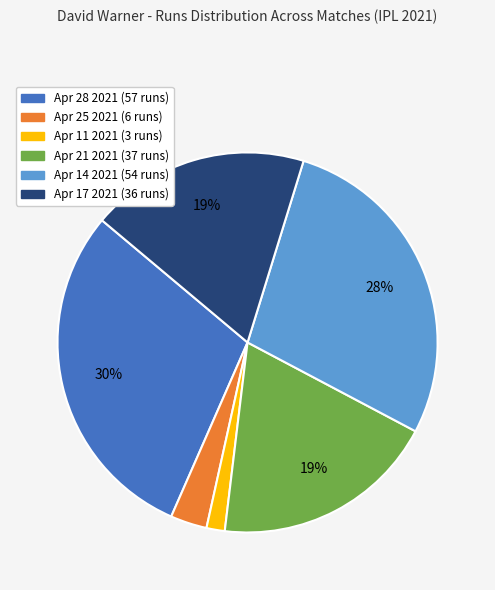

Which slice is the smallest?

Apr 11 2021 (3 runs)